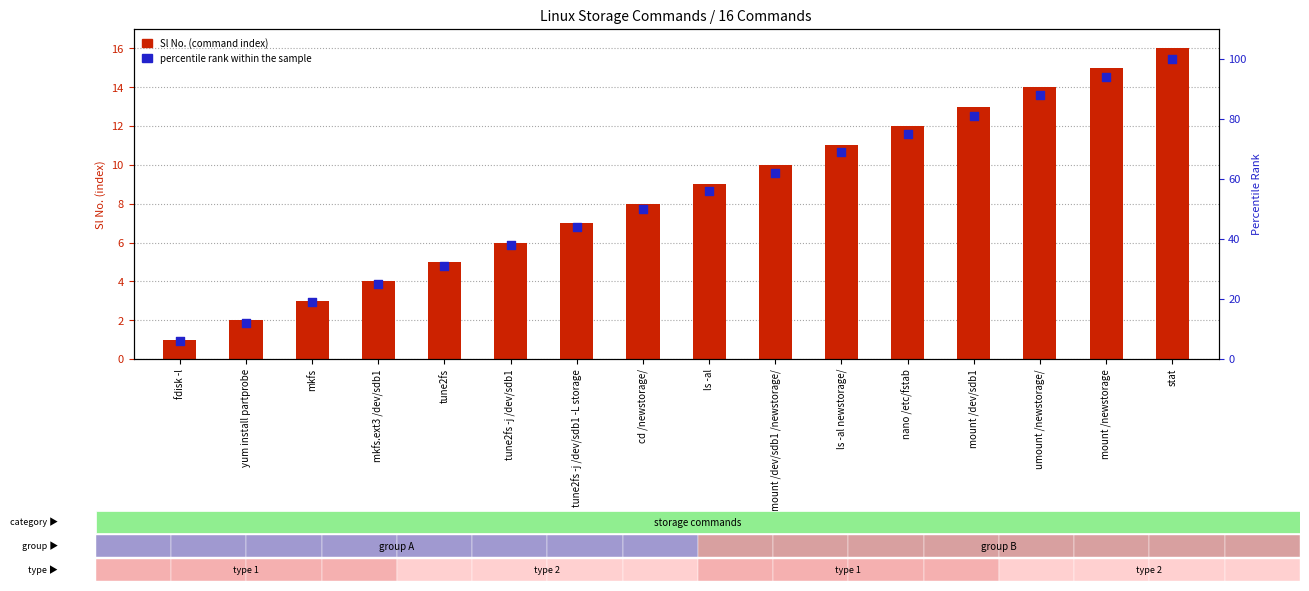

What are all the series names shown in the legend?

Sl No. (command index), percentile rank within the sample